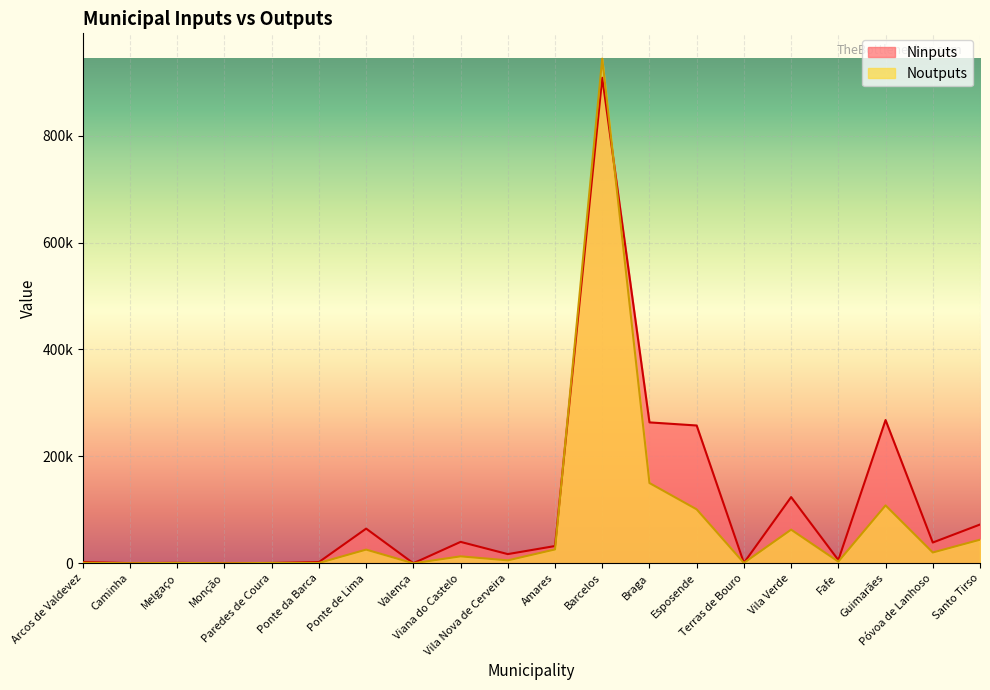

True or false: Noutputs and Ninputs intersect in this chart.

True